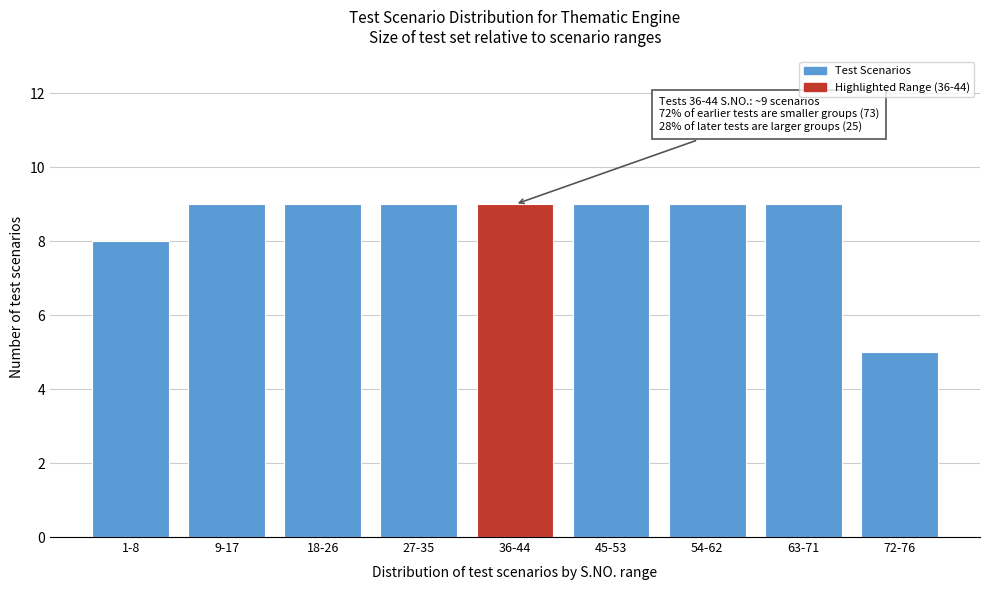

Reading right to left, extract all data points from this chart.

5	9	9	9	9	9	9	9	8